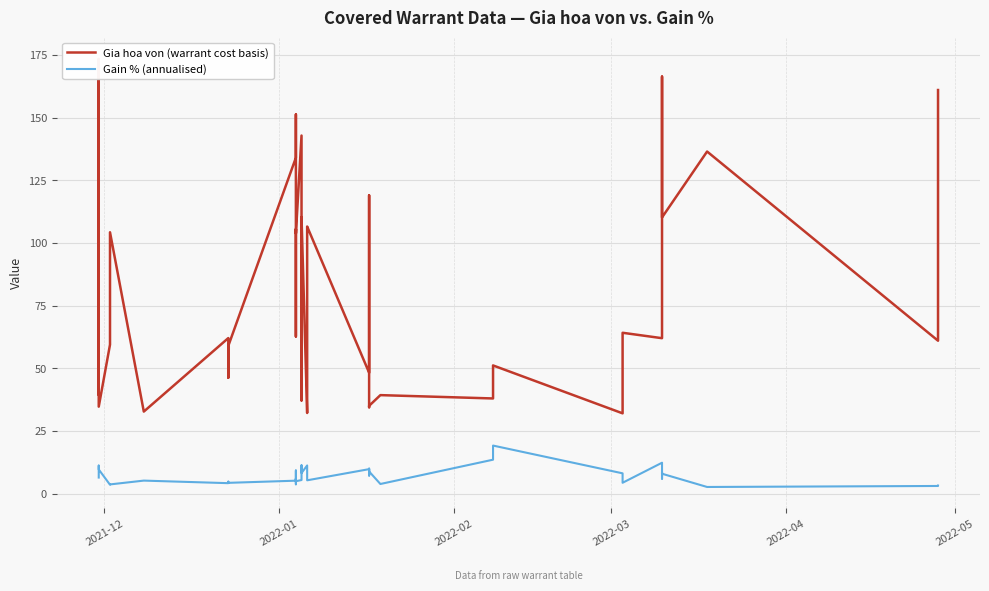

True or false: Gain % (annualised) has a value of 16.0 at 2022-01.

False